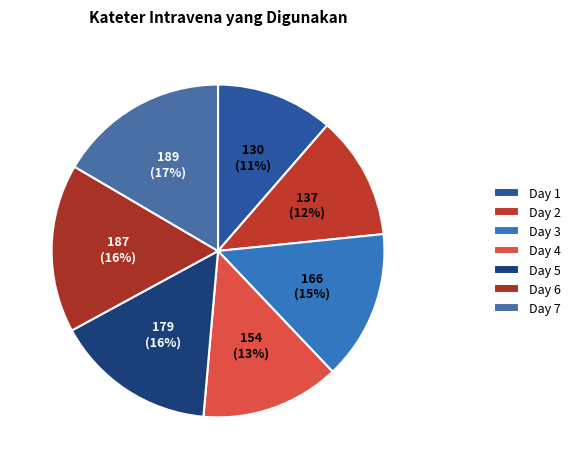

How many segments does this pie chart have?

7